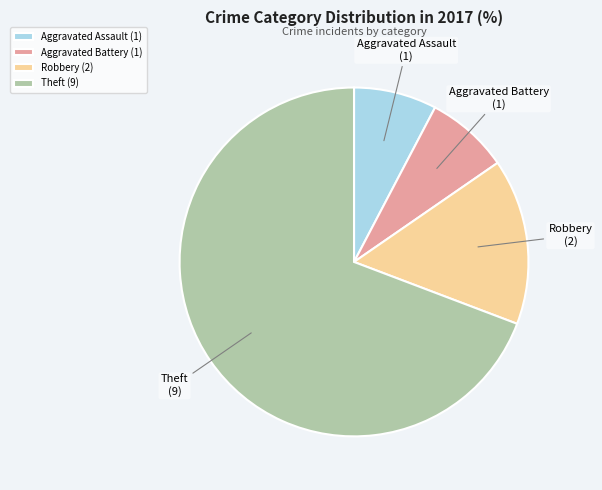

The Aggravated Battery slice represents 8% of the pie. True or false?

True